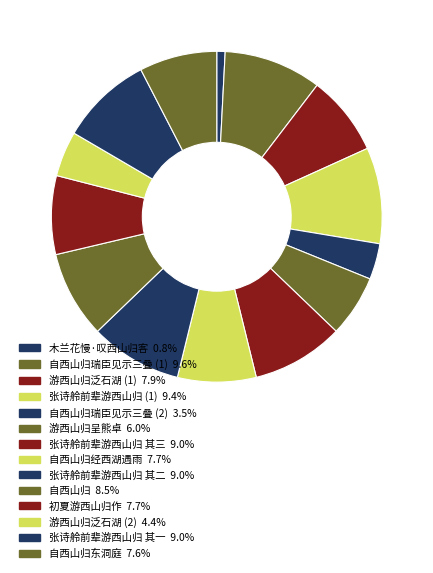

Count the number of slices in the pie.

14